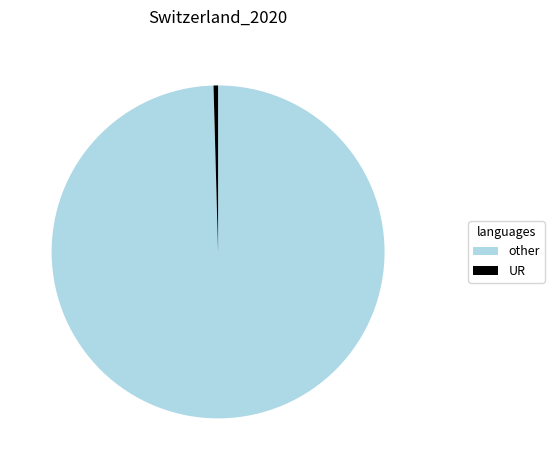

How many segments does this pie chart have?

2